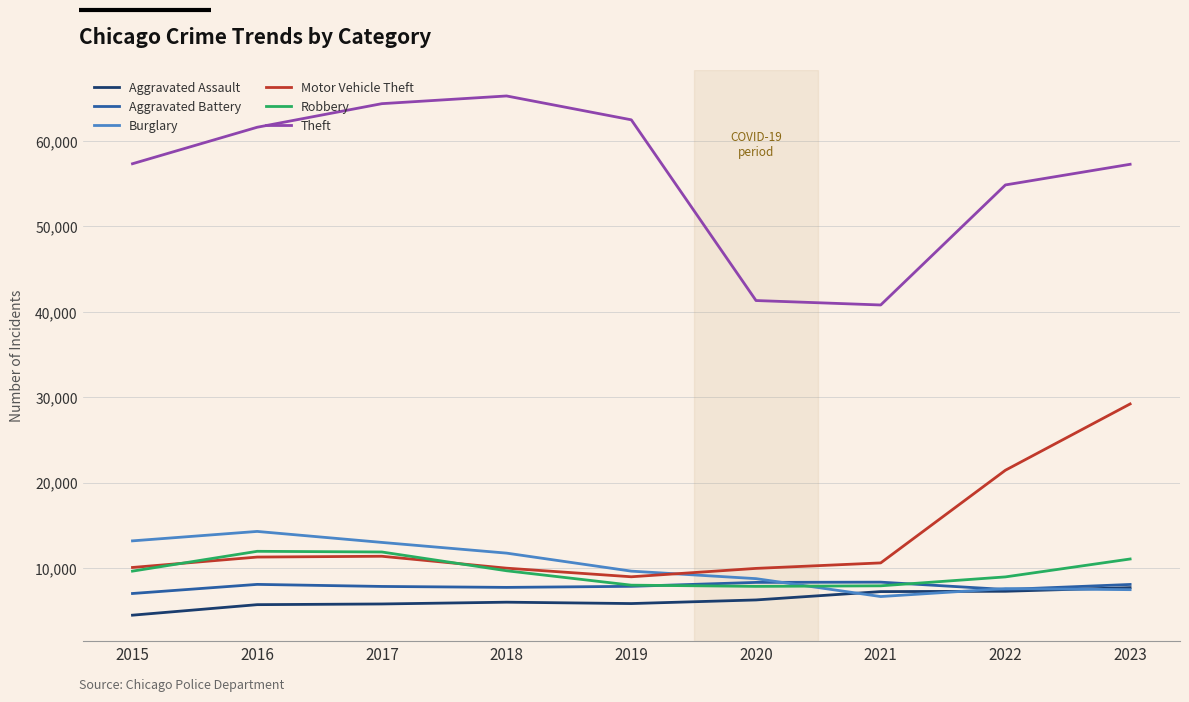

What is the approximate value of Theft at 2023, to the nearest 10?

57290